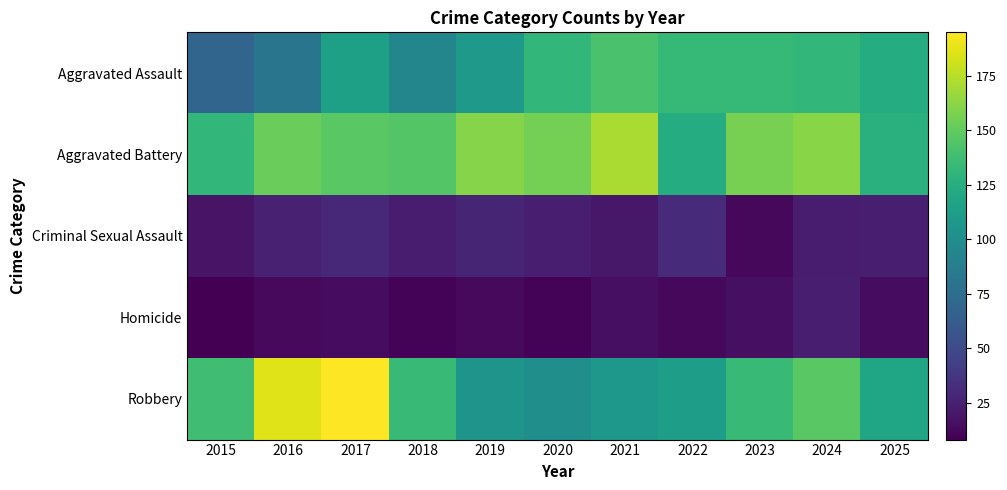

At which category is the sum across all series the highest?

2017